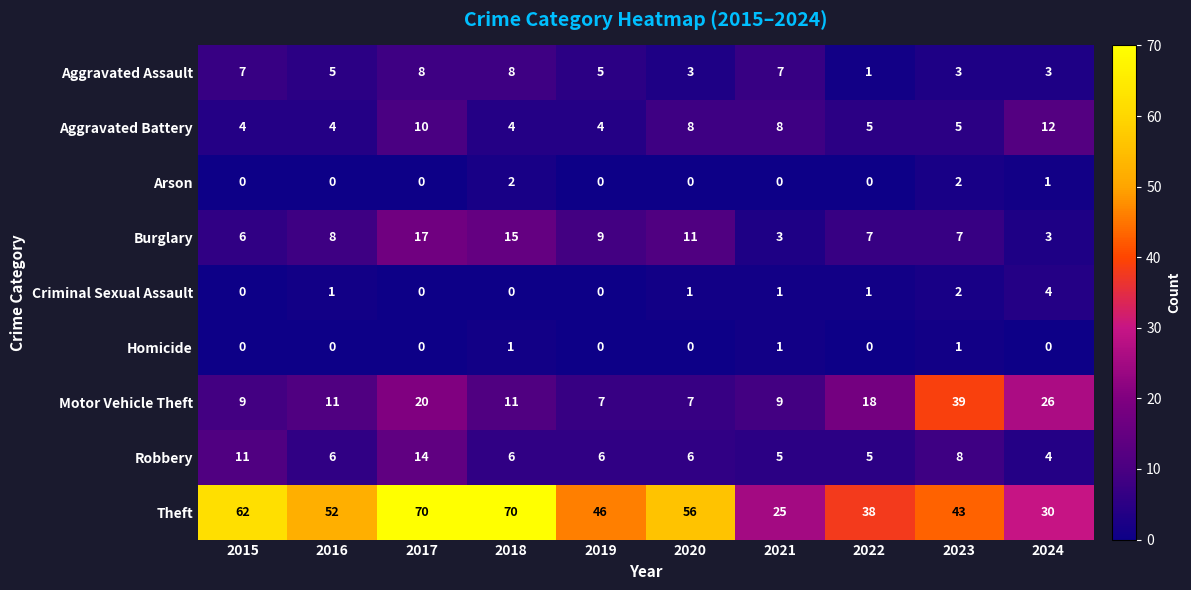

List the series in order of their peak value, lowest first.

Homicide, Arson, Criminal Sexual Assault, Aggravated Assault, Aggravated Battery, Robbery, Burglary, Motor Vehicle Theft, Theft